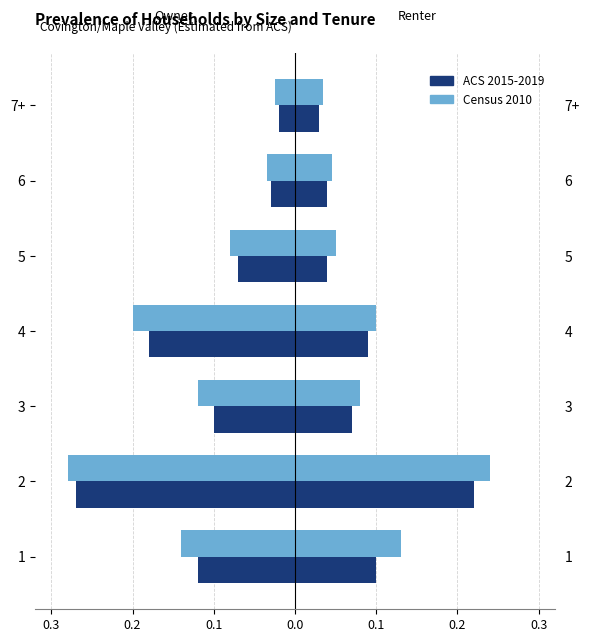

Which series has the largest range (max minus min)?

Census 2010